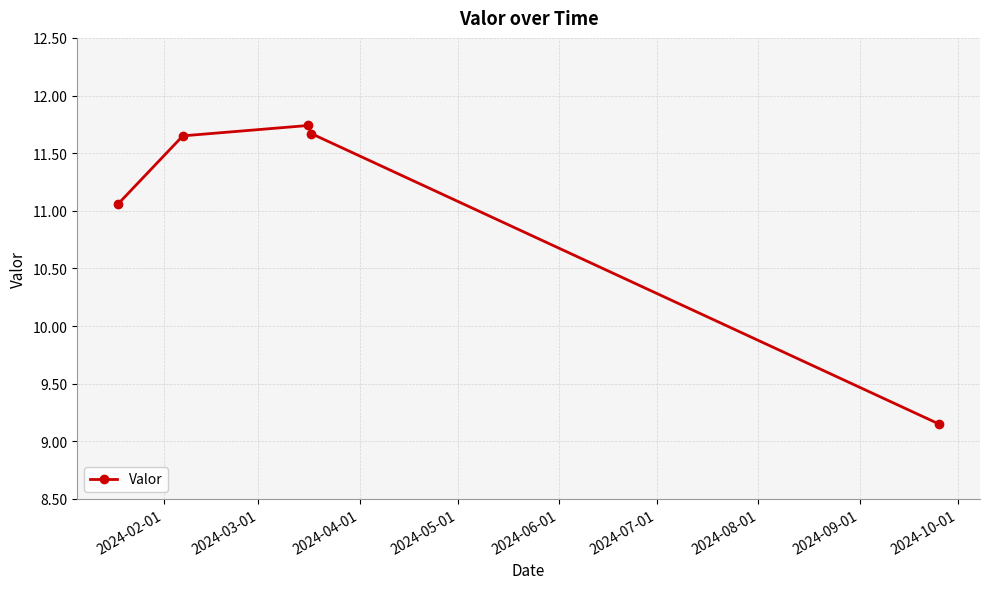

What is the average value?

11.1